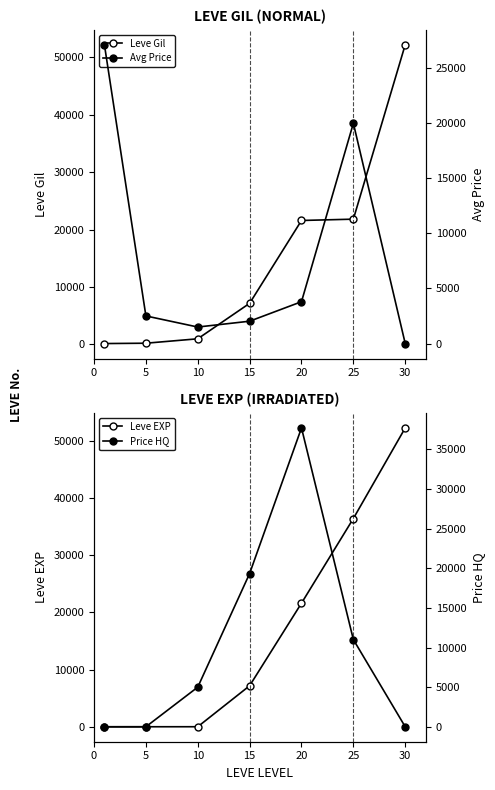

True or false: Leve Gil and Leve EXP cross at least once.

False